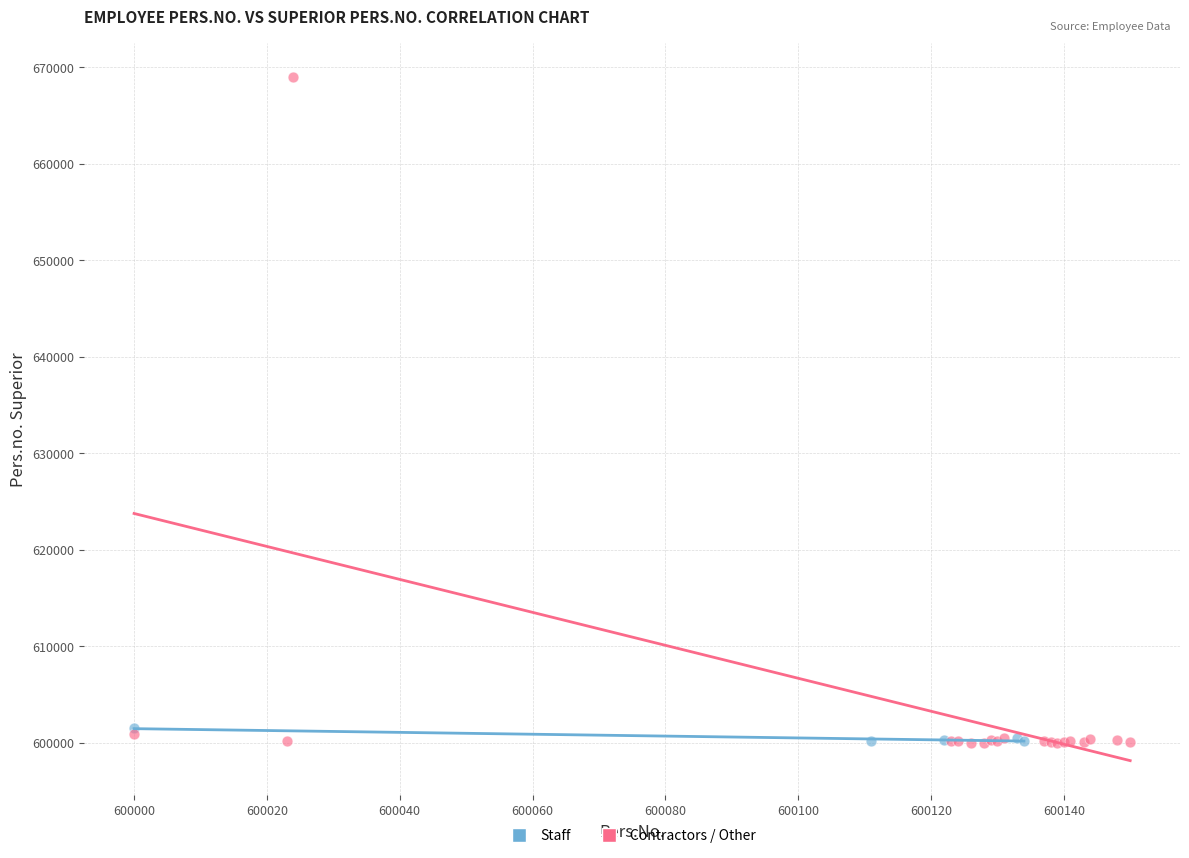

Which series contains the highest Y value?

Contractors / Other